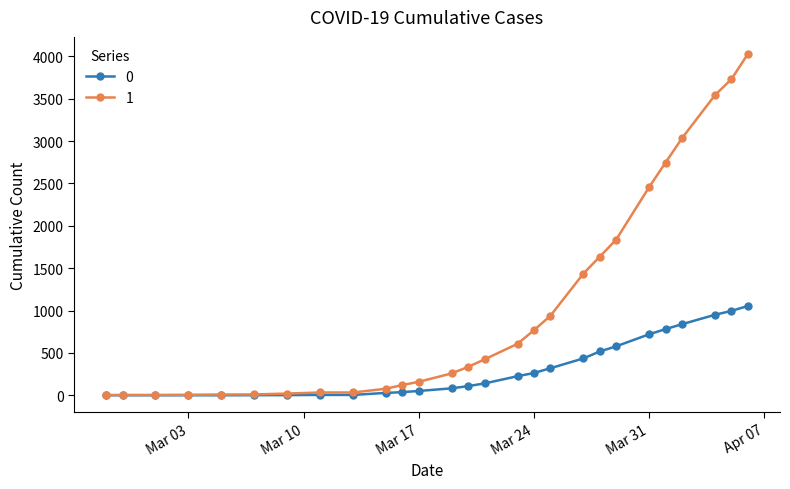

List the series in order of their overall mean, lowest first.

0, 1